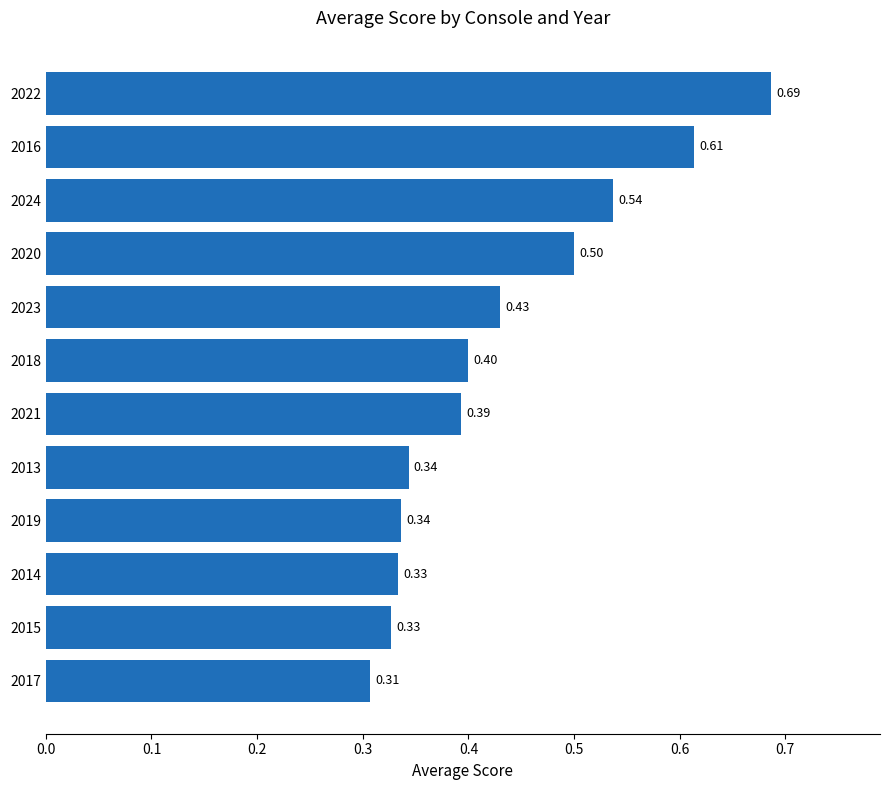

Between 2018 and 2019, which is larger?

2018